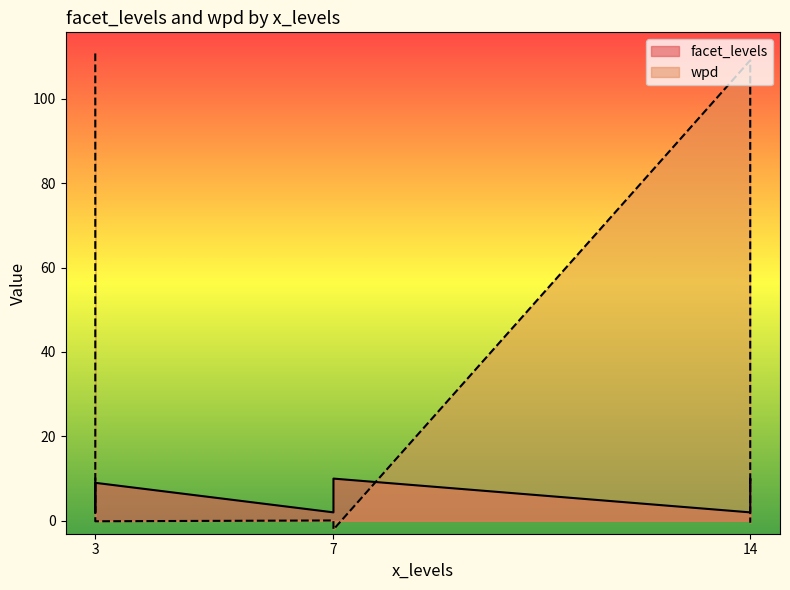

Does the chart display data point markers on the line(s)?

No